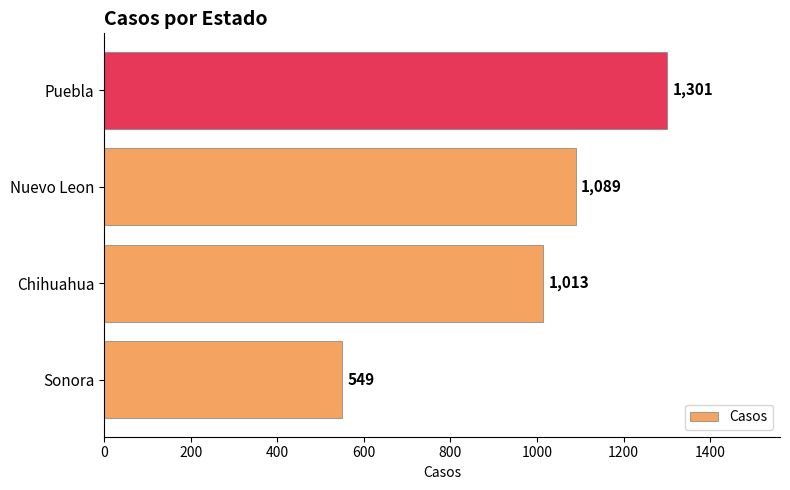

What is the average value?

988